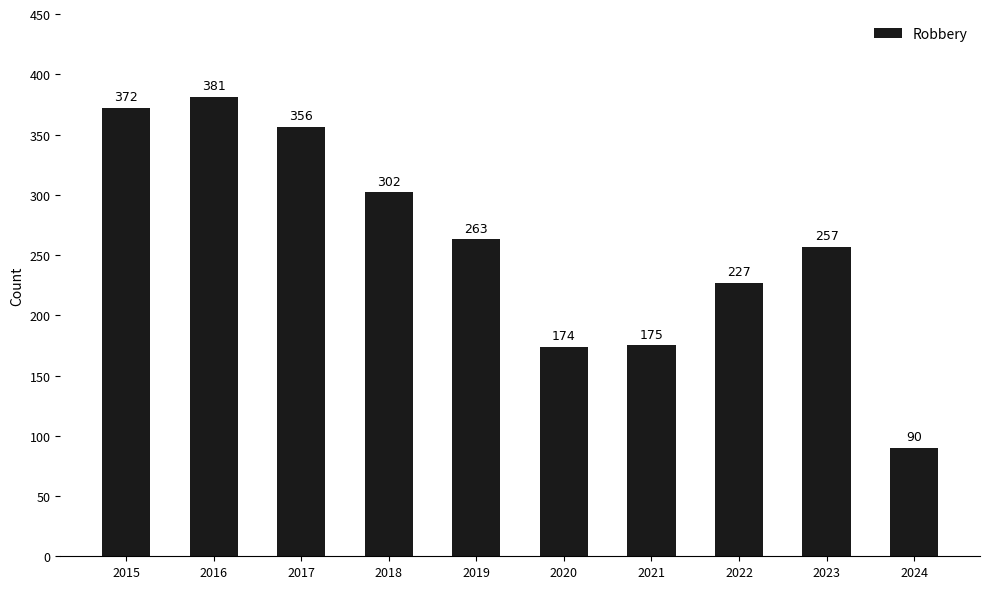

List the labels in order of value, smallest first.

2024, 2020, 2021, 2022, 2023, 2019, 2018, 2017, 2015, 2016